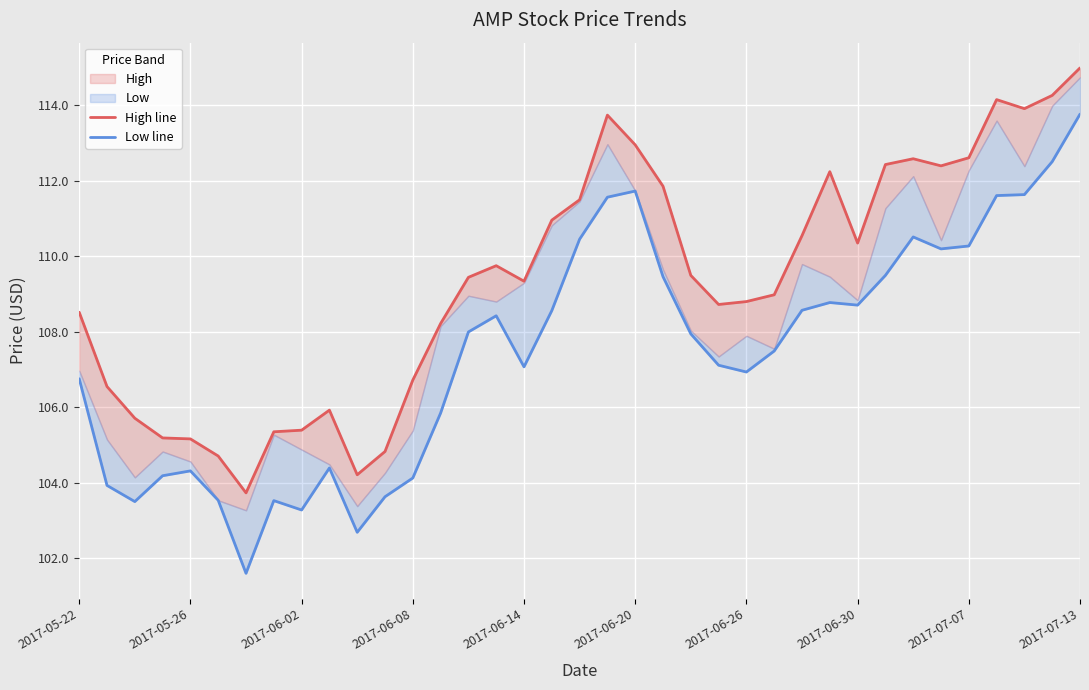

Reading left to right, transcribe all the data shown in this chart.

High line: 108.5	106.5	105.7	105.2	105.2	104.7	103.7	105.4	105.4	105.9	104.2	104.8	106.7	108.2	109.4	109.7	109.3	111.0	111.5	113.7	112.9	111.9	109.5	108.7	108.8	109.0	110.5	112.2	110.3	112.4	112.6	112.4	112.6	114.1	113.9	114.3	115.0
Low line: 106.8	103.9	103.5	104.2	104.3	103.5	101.6	103.5	103.3	104.4	102.7	103.6	104.1	105.8	108.0	108.4	107.1	108.6	110.4	111.6	111.7	109.5	107.9	107.1	106.9	107.5	108.6	108.8	108.7	109.5	110.5	110.2	110.3	111.6	111.6	112.5	113.8